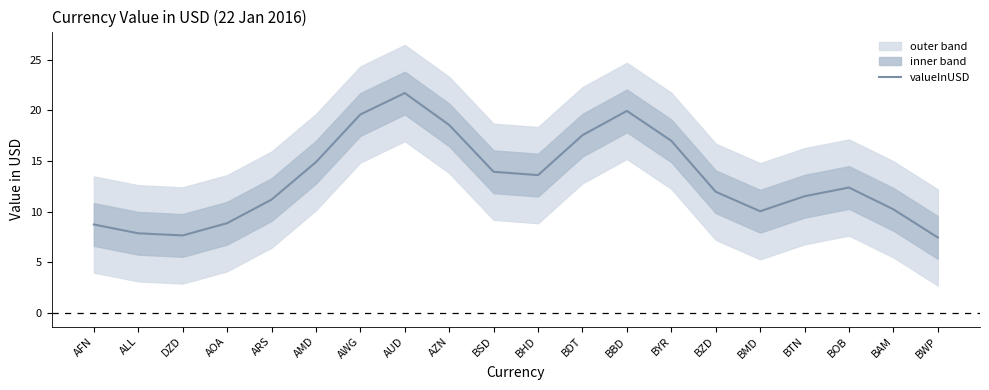

How many values are below 12?

10